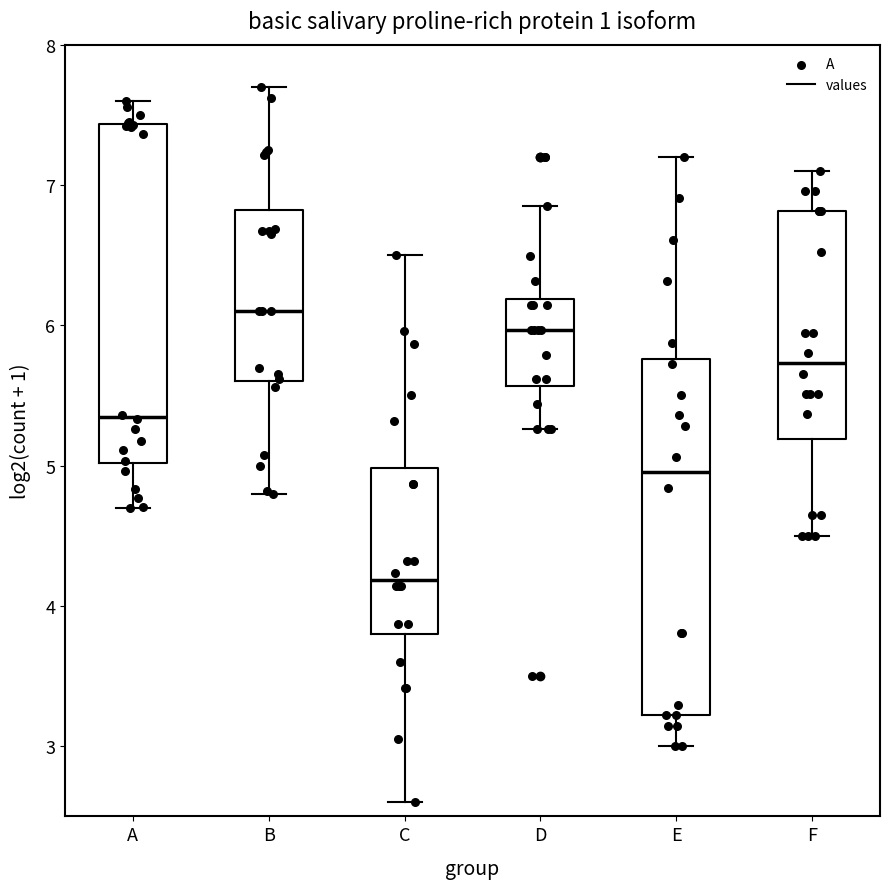

Where does the upper whisker of the box for A end on the y-axis? The values are not printed on the chart, so give them approximately, as read against the axis.

7.6